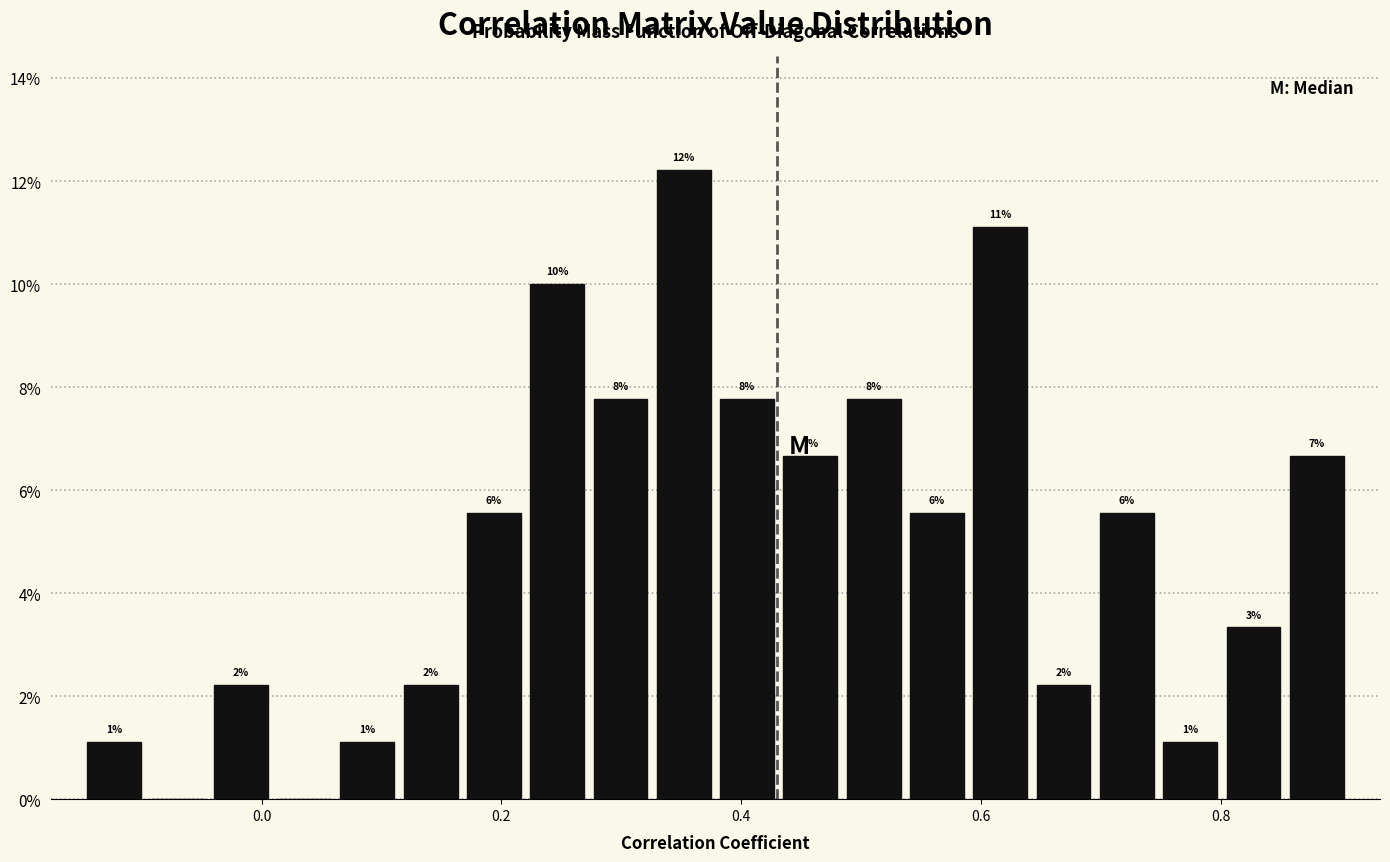

Around what value on the x-axis is the tallest bar? Give the approximate position of its centre, as read against the axis.

0.36